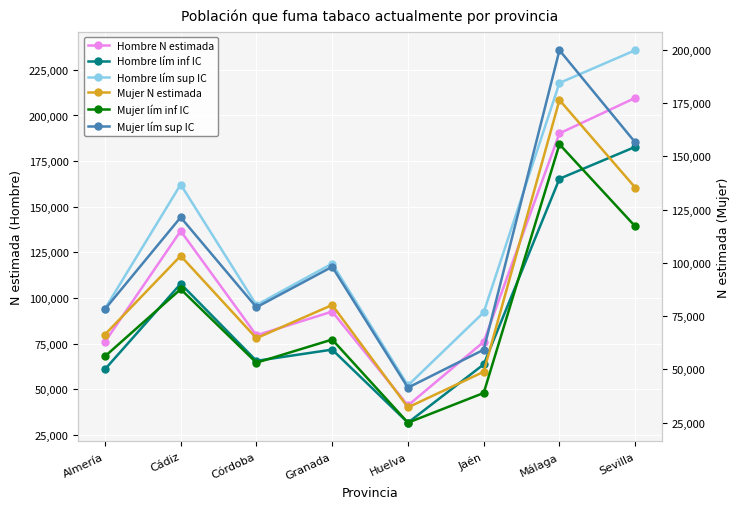

True or false: Hombre lím inf IC has a value of 31694 at Huelva.

True